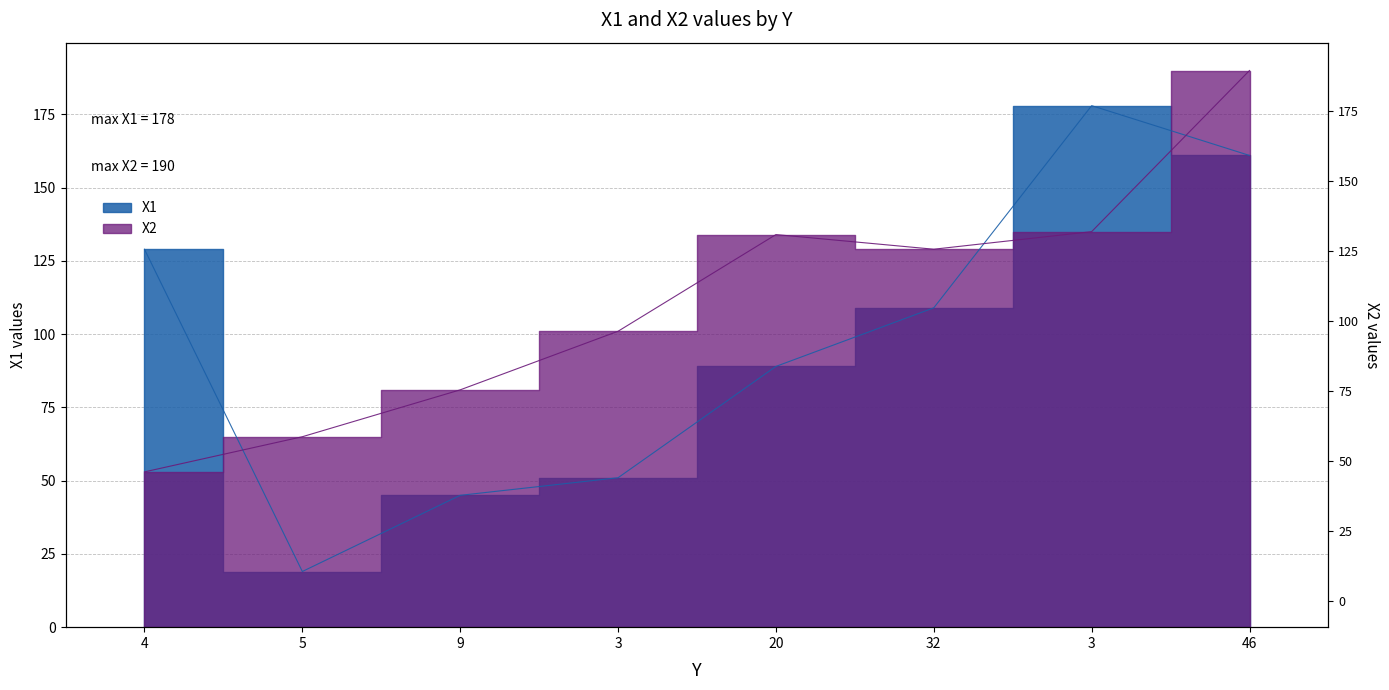

Is it true that X2 equals 220 at 32?

False